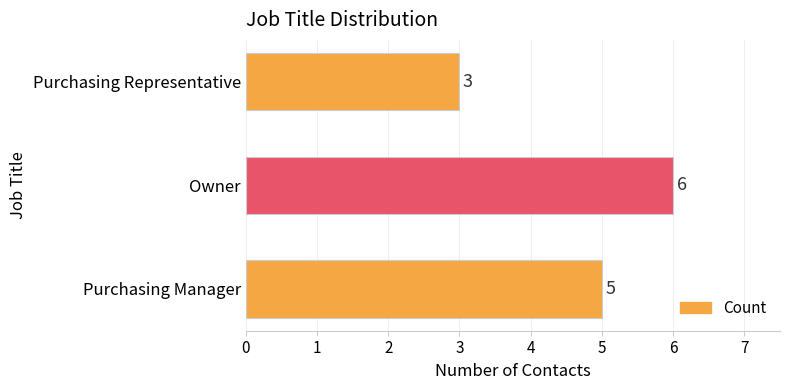

Which category has the lowest value across all series?

Purchasing Representative